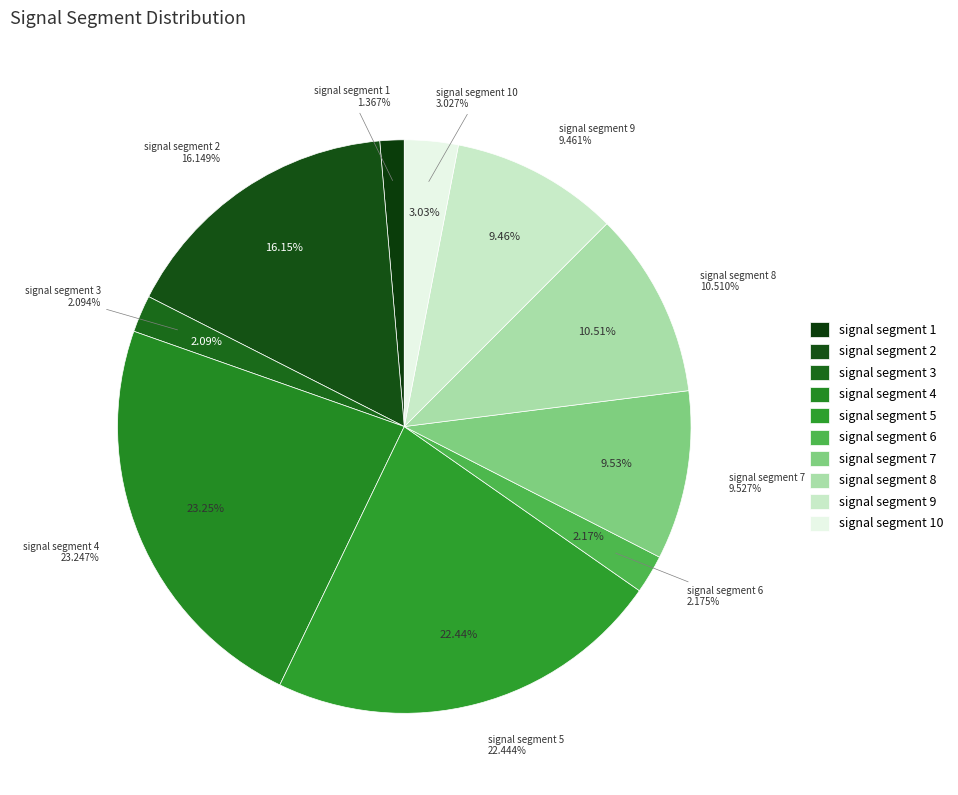

What percentage do signal segment 3 and signal segment 1 together represent?

3.5%